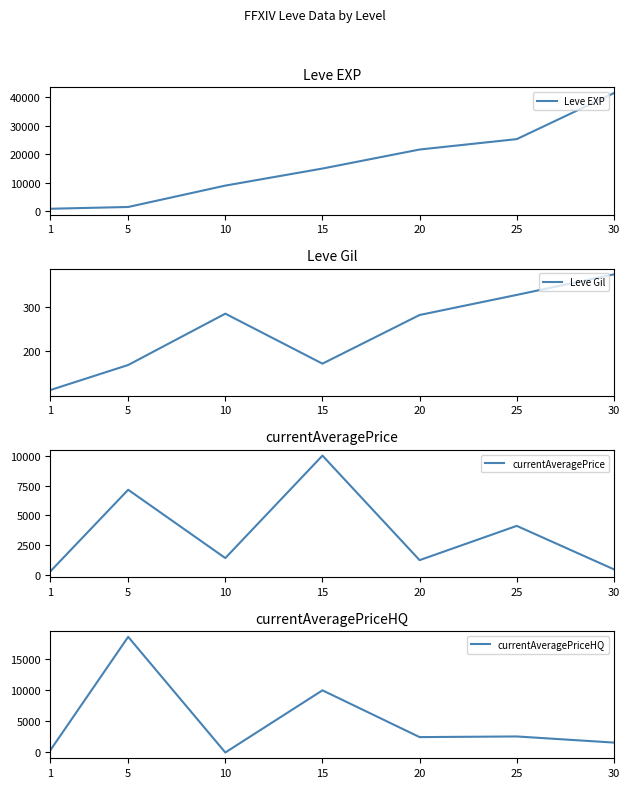

What is the spread (max minus min) of values at 20?

21319.0